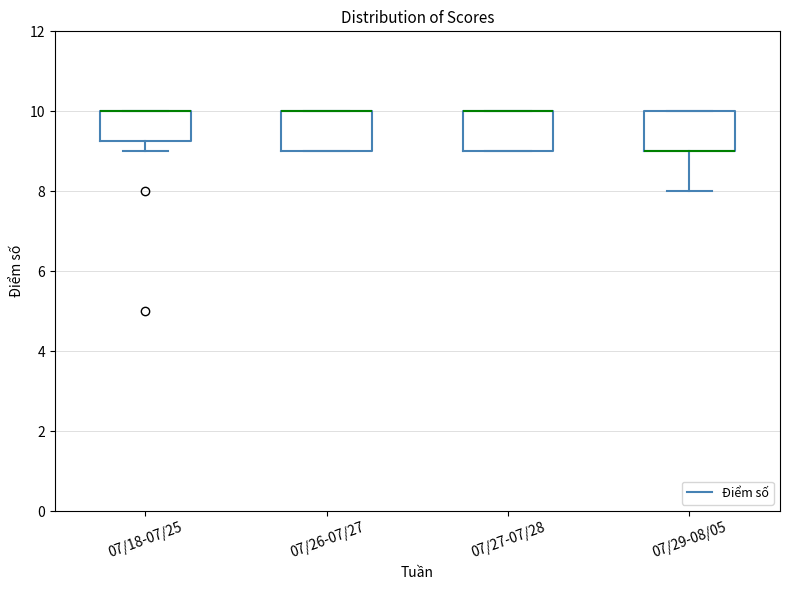

Reading left to right, transcribe this box plot: for each box, give where its median line is, the range the box spans, and where its two whiskers end, as read against the y-axis. The values are not printed on the chart, so give them approximately, as read against the axis.

07/18-07/25: median 10.0 (drawn on the box's upper edge), box 9.2 to 10.0, whiskers 9.0 to 10.0
07/26-07/27: median 10.0 (drawn on the box's upper edge), box 9.0 to 10.0, whiskers 9.0 to 10.0
07/27-07/28: median 10.0 (drawn on the box's upper edge), box 9.0 to 10.0, whiskers 9.0 to 10.0
07/29-08/05: median 9.0 (drawn on the box's lower edge), box 9.0 to 10.0, whiskers 8.0 to 10.0